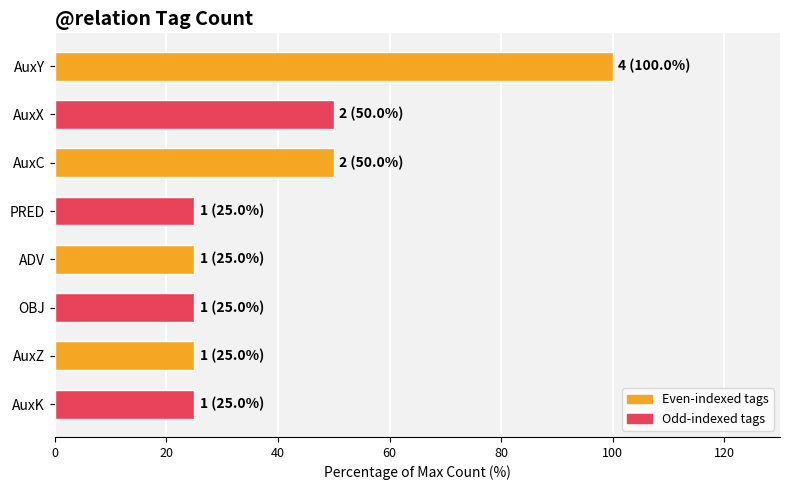

What value does the data have at PRED?

25